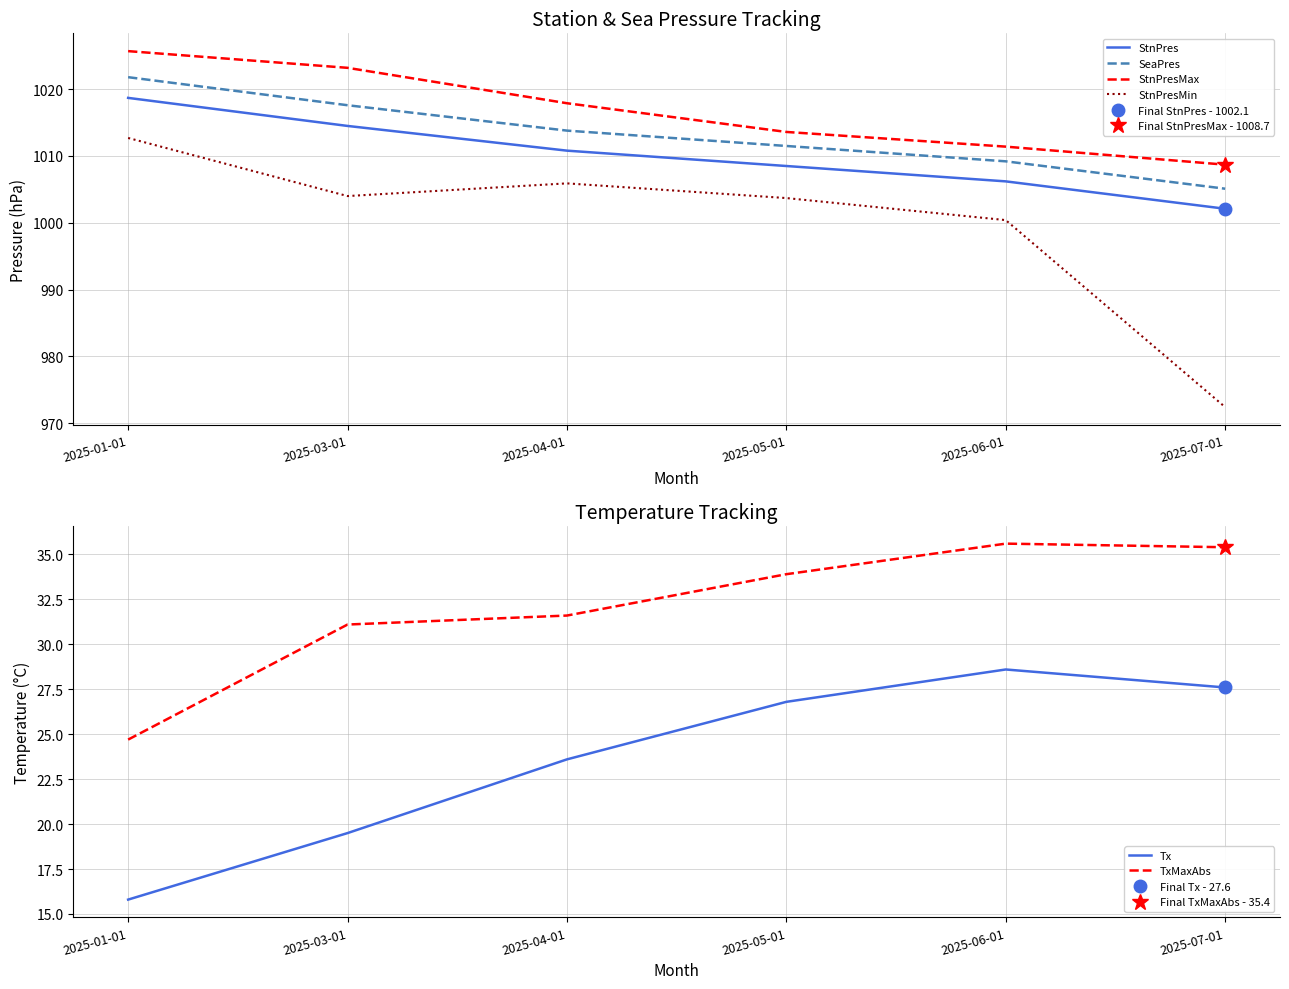

What is the difference between the maximum and minimum values in the StnPres series?

16.6